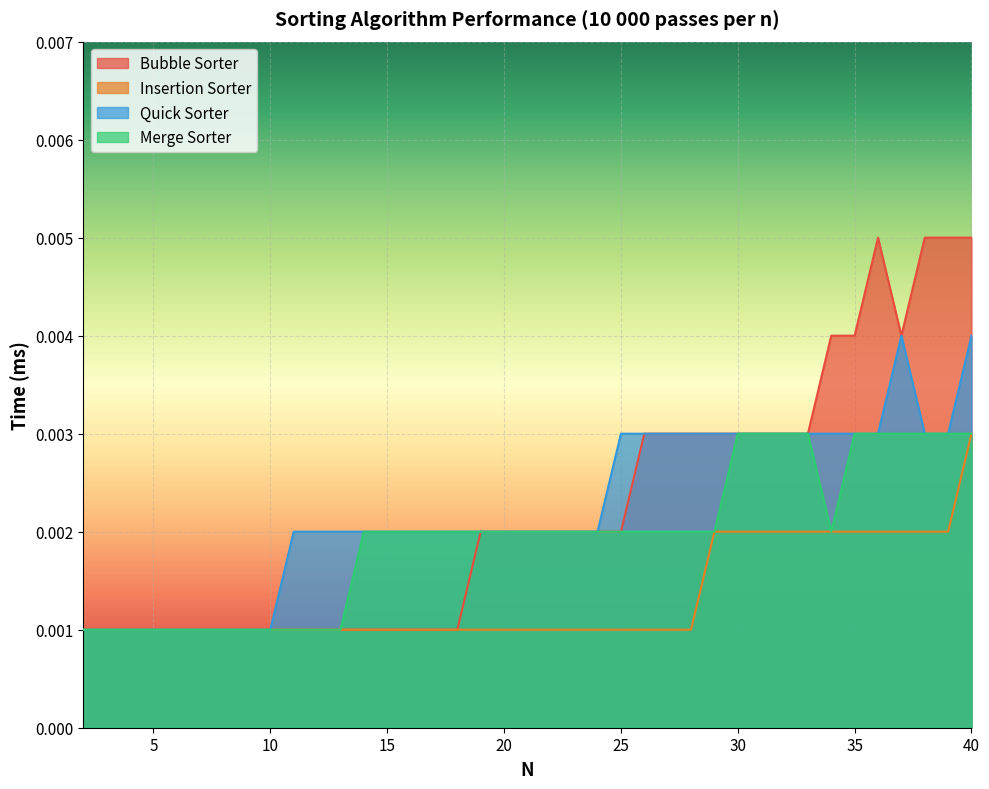

How many lines are shown in the chart?

4